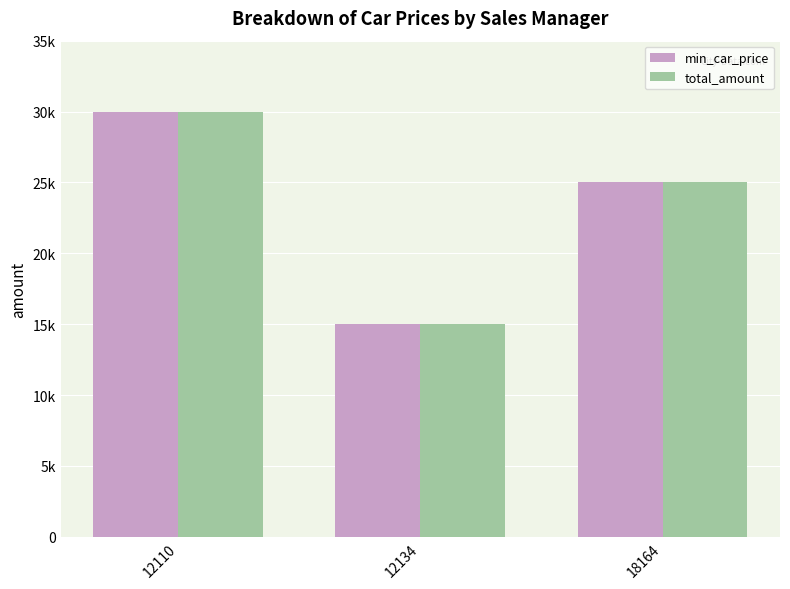

What is the average value of the min_car_price series?

23333